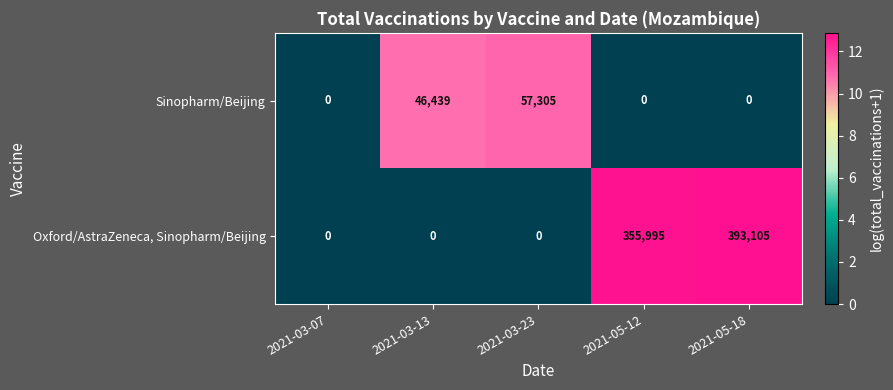

At how many categories does at least one series exceed 5?

4